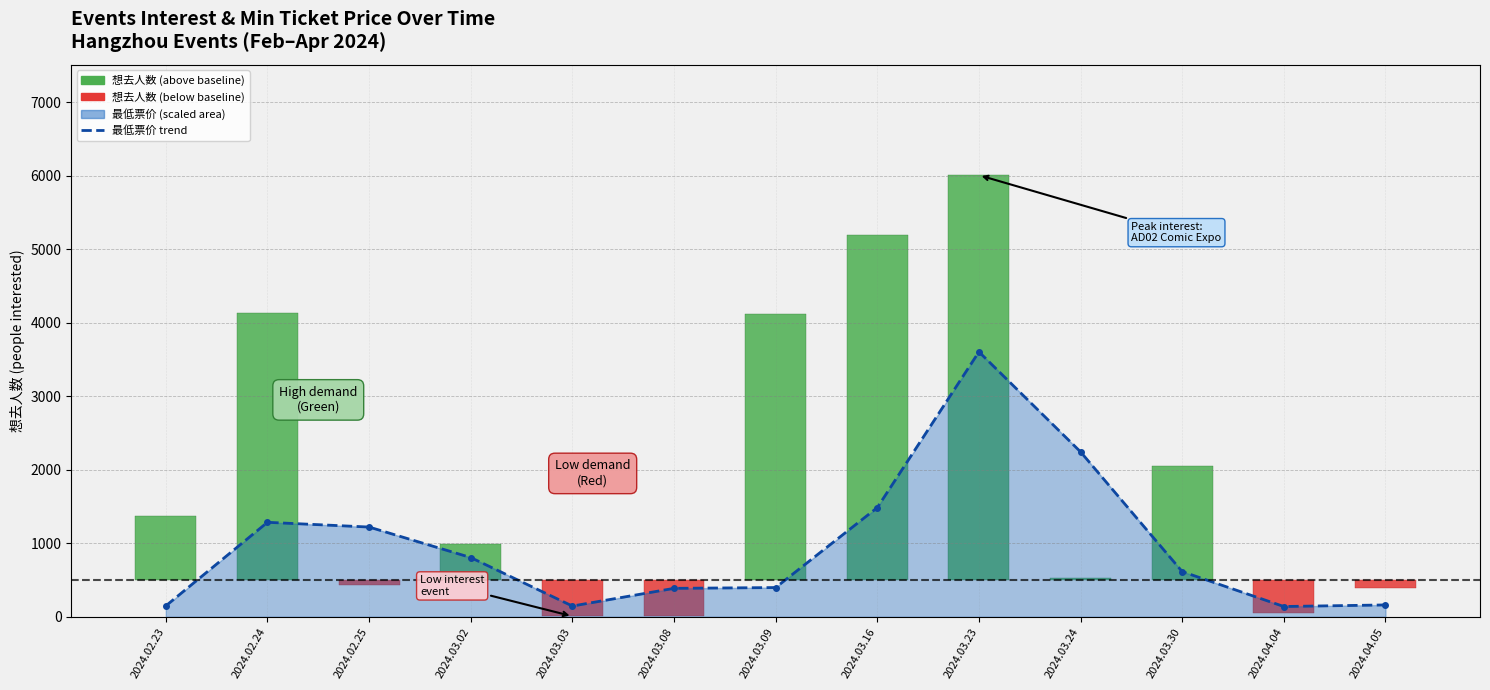

Rank the categories by value from highest to lowest.

2024.03.23, 2024.03.24, 2024.03.16, 2024.02.24, 2024.02.25, 2024.03.02, 2024.03.30, 2024.03.09, 2024.03.08, 2024.04.05, 2024.02.23, 2024.03.03, 2024.04.04